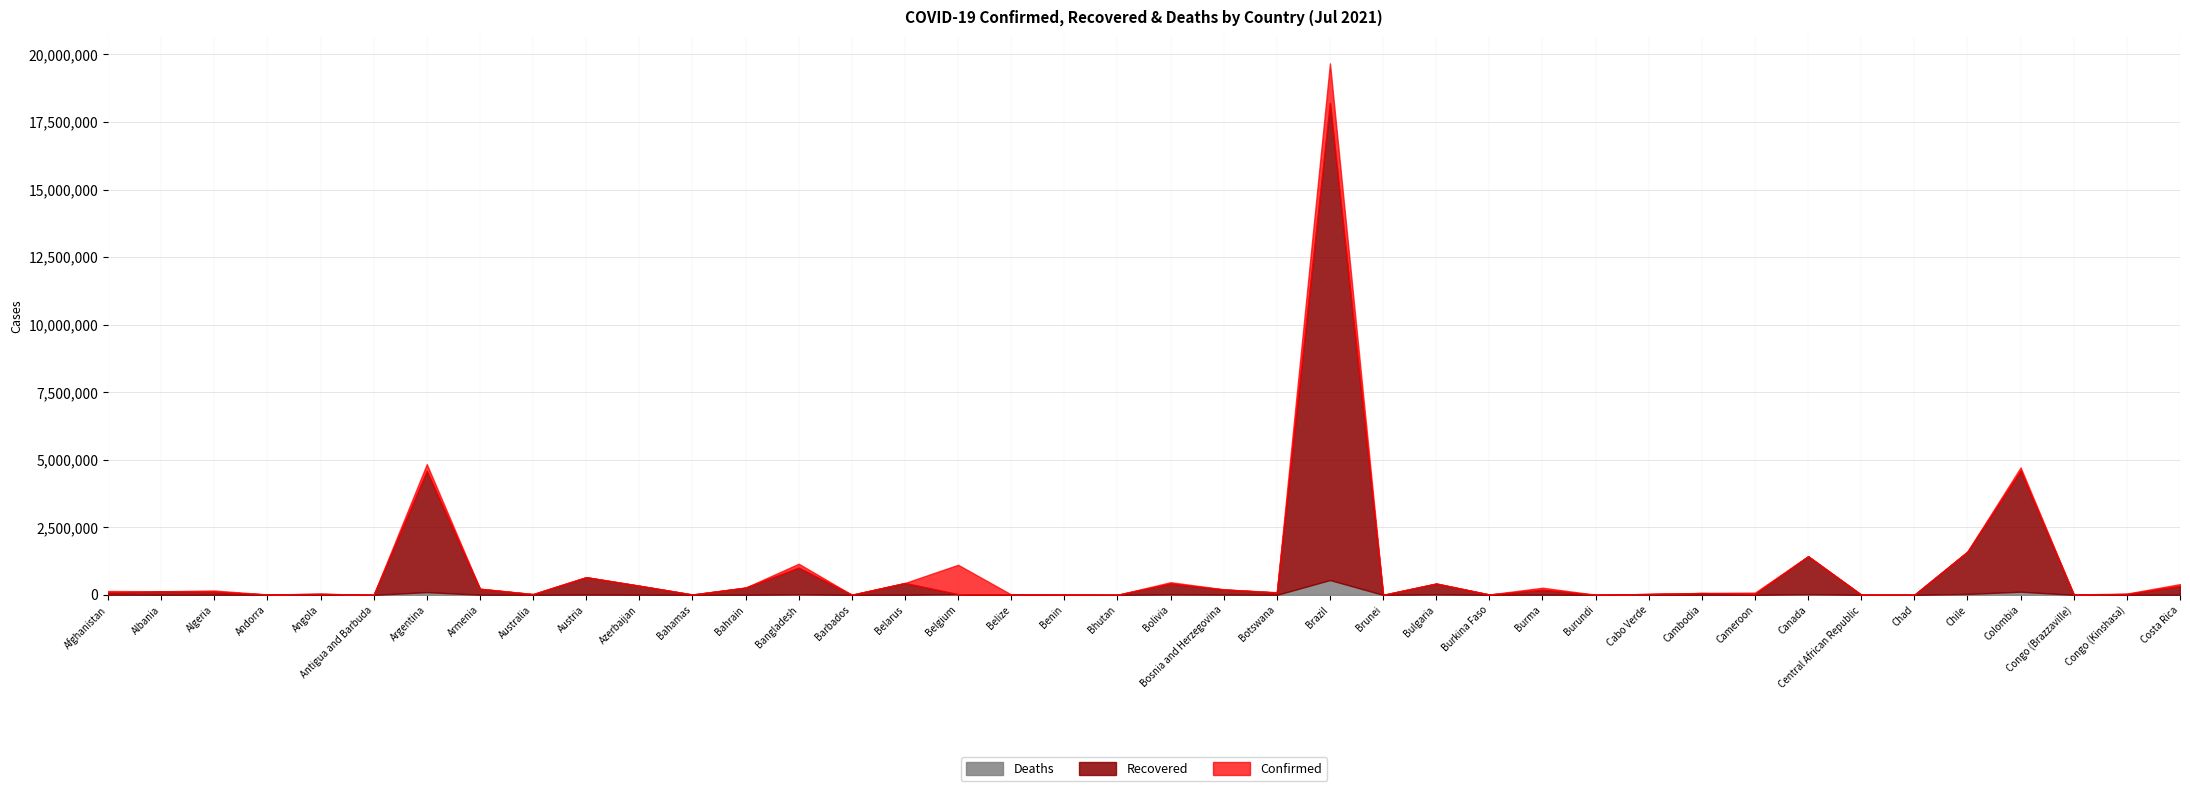

Between Bahamas and Brazil, which is larger?

Brazil